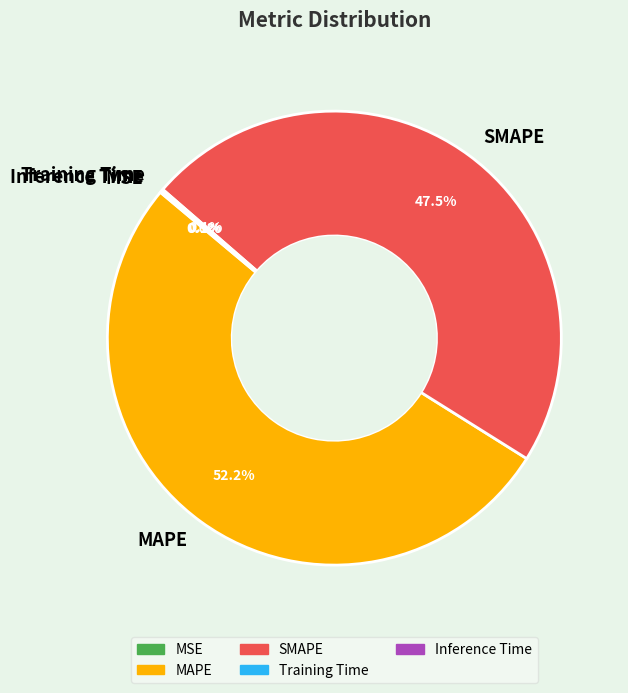

True or false: MAPE accounts for 52% of the total.

True